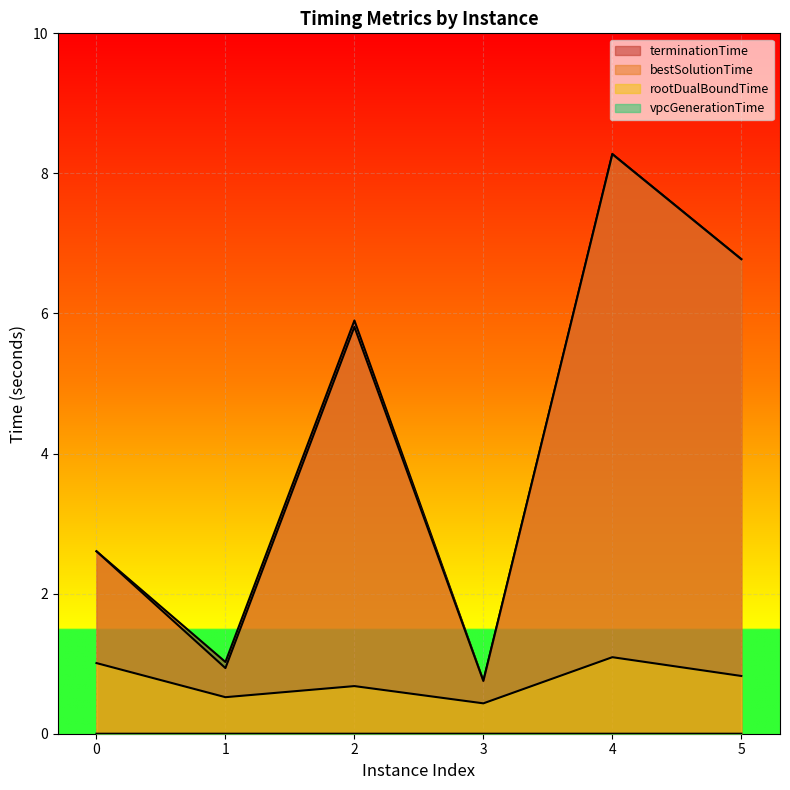

Rank the series at 1 from highest to lowest value.

terminationTime, bestSolutionTime, rootDualBoundTime, vpcGenerationTime